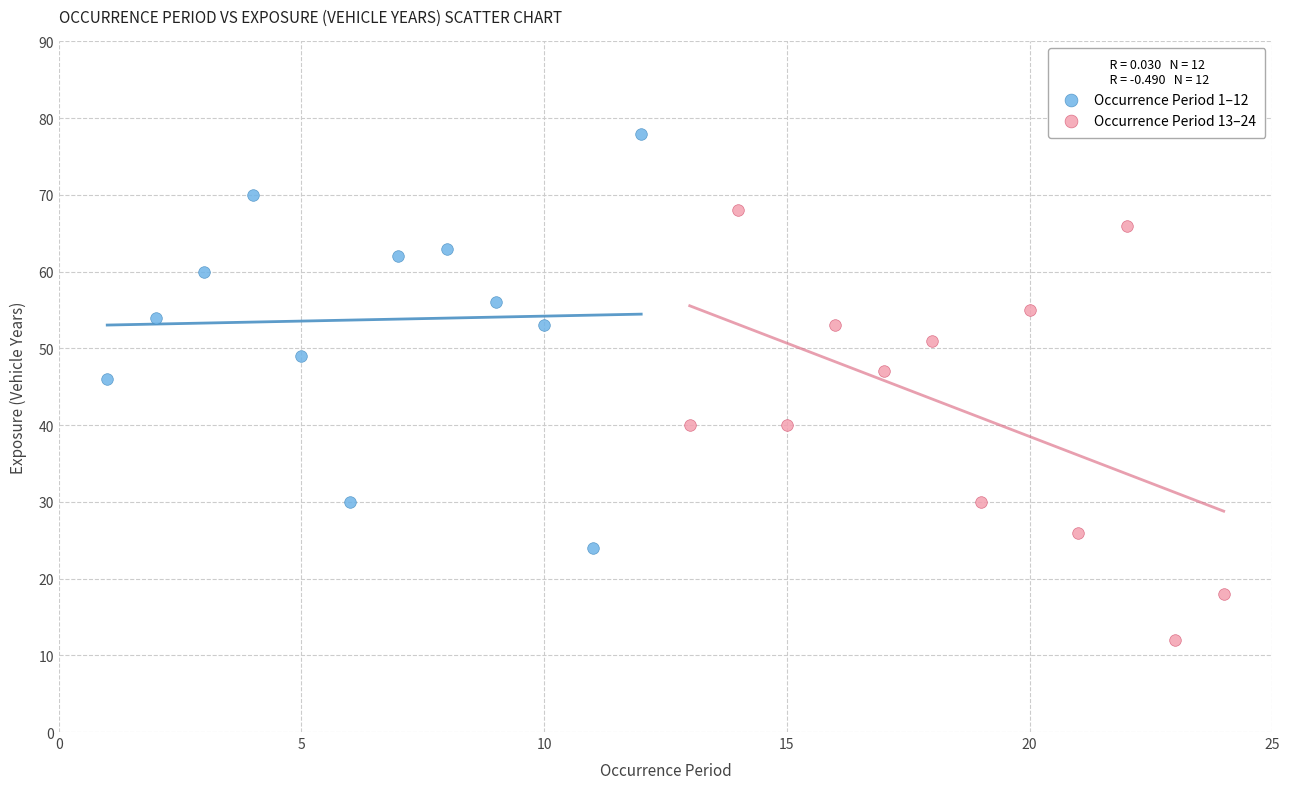

Which series reaches the minimum Y coordinate?

Occurrence Period 13–24